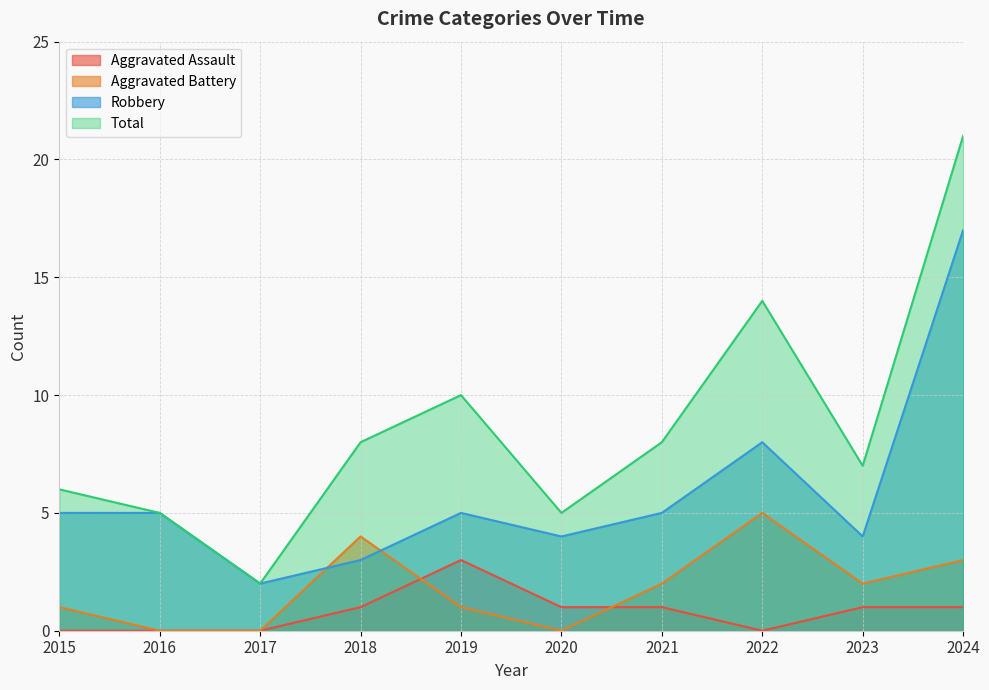

True or false: Aggravated Battery has more than 1 interior local peaks.

True